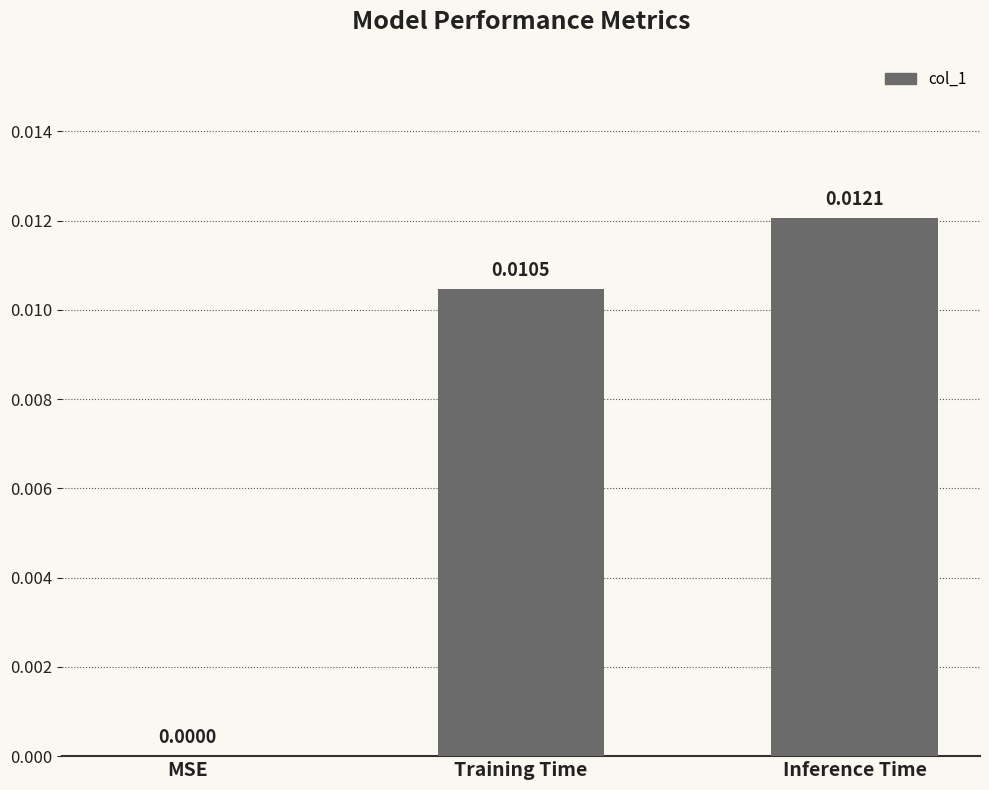

Which has a higher value, Training Time or MSE?

Training Time